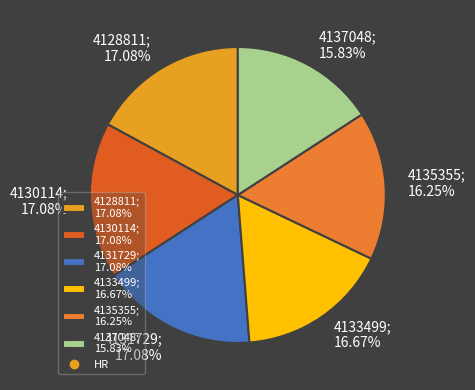

To the nearest percent, what is the difference between the 4137048 and 4133499 slice percentages?

1%